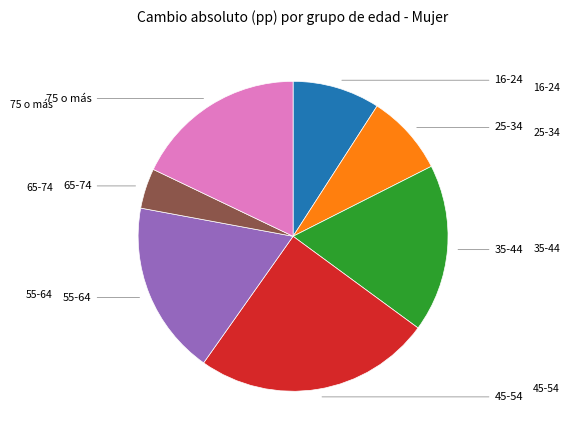

Is there any slice that represents more than half of the pie?

No